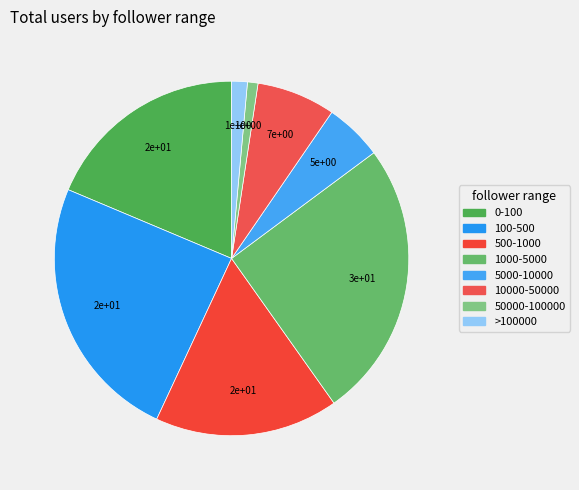

To the nearest percent, what is the difference between the largest and smallest slice percentages?

24%